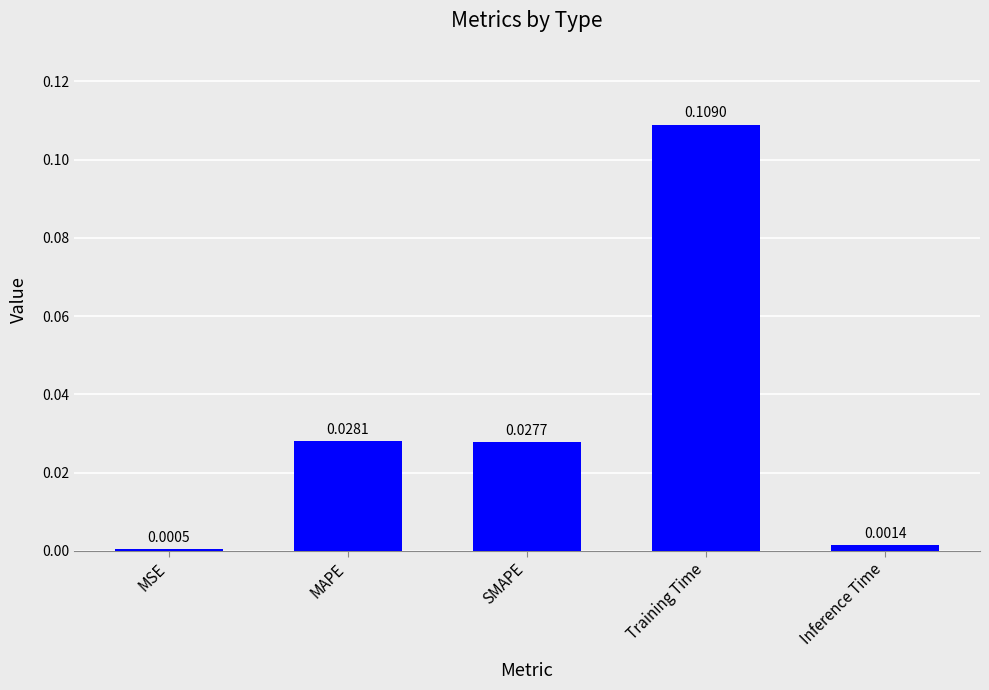

What position from the right is MSE?

5